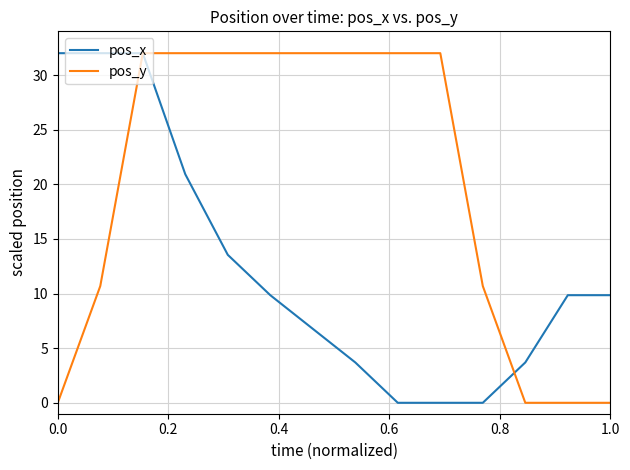

How many lines are shown in the chart?

2